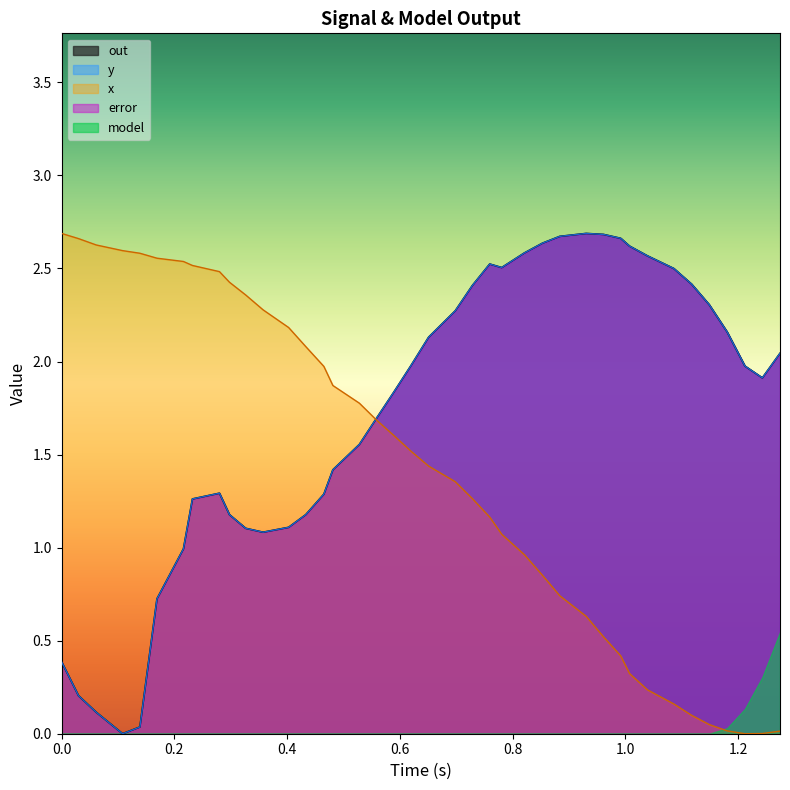

How many times do t and out cross each other?

1